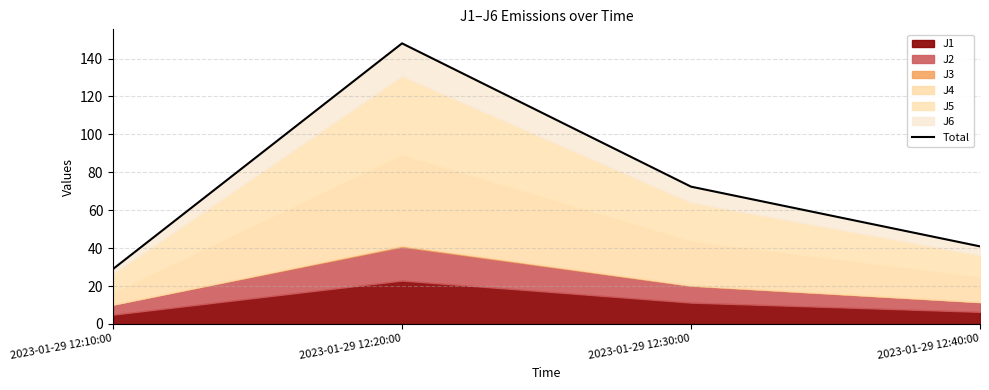

Where does the data first go above 72?

2023-01-29 12:20:00